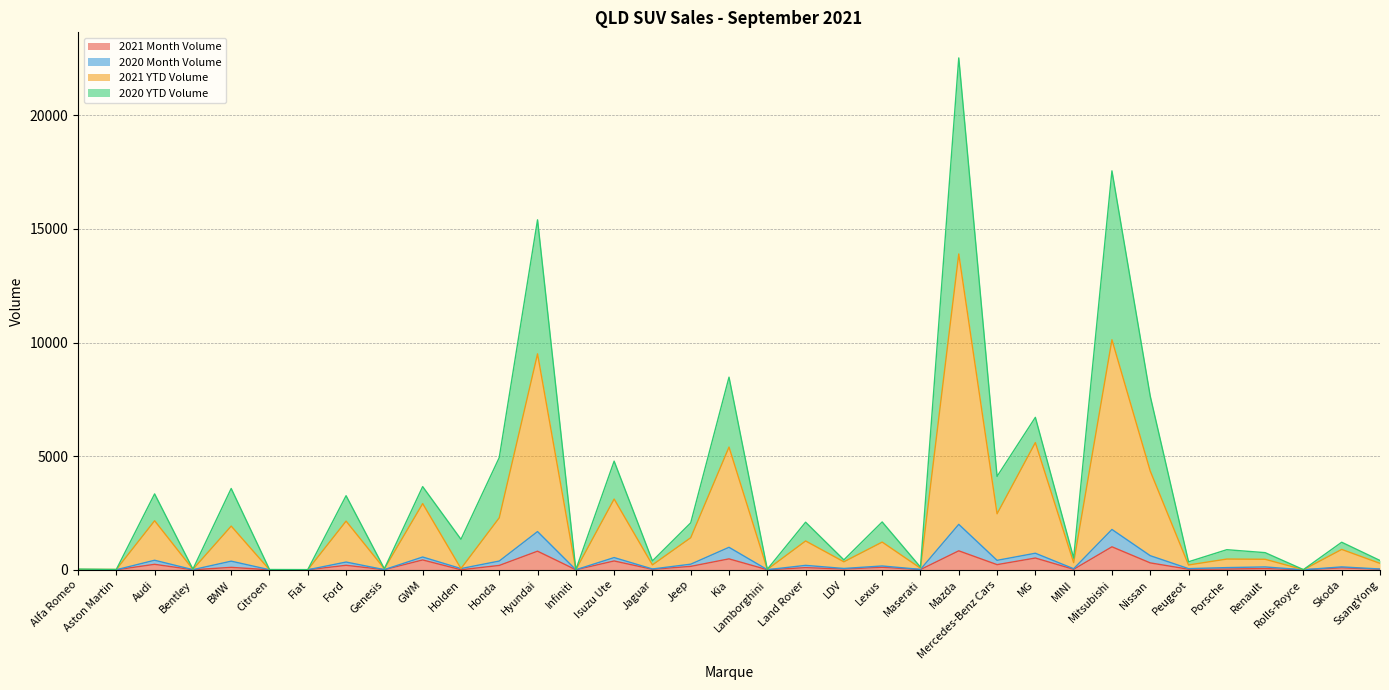

Where does the 2021 Month Volume series first go above 53?

Audi